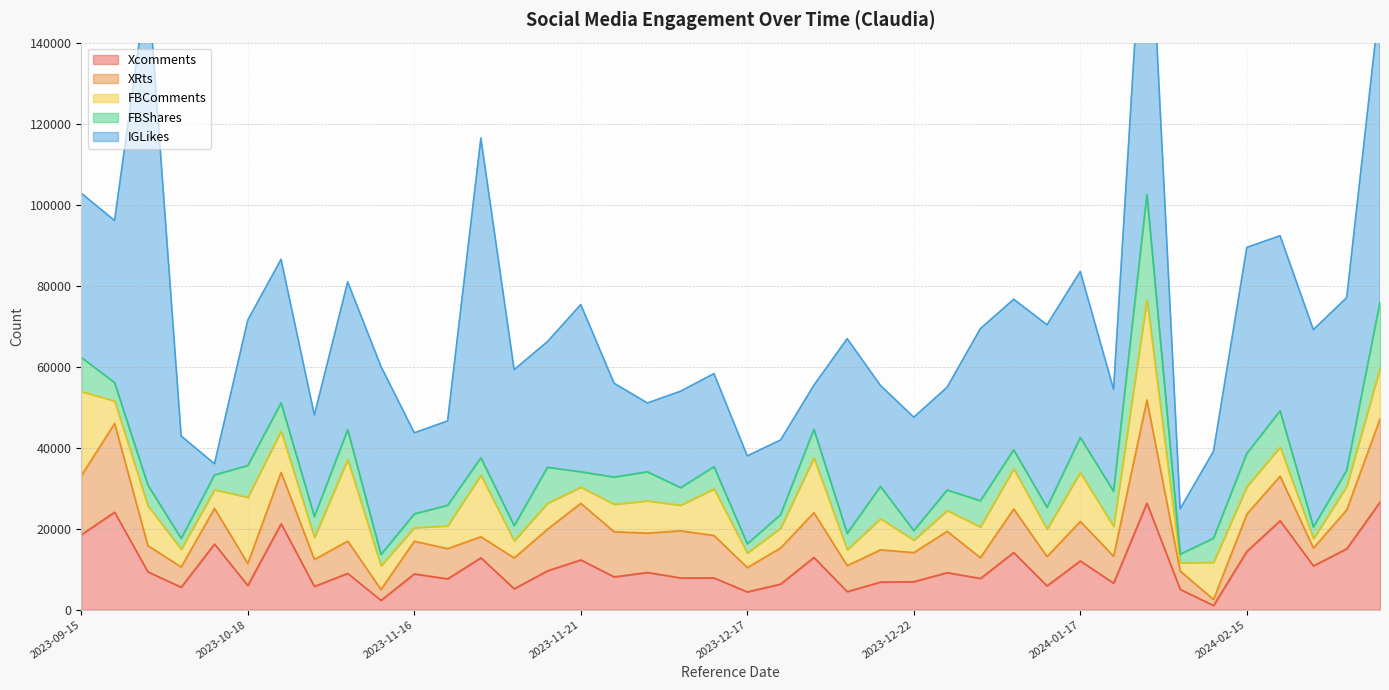

Rank the series by their maximum value, from highest to lowest.

IGLikes, Xcomments, FBShares, XRts, FBComments